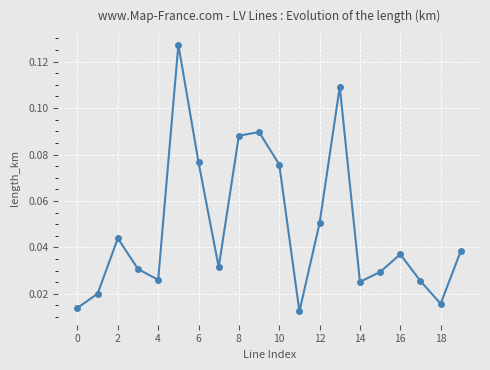

Count the values in the range 0 to 1.

20